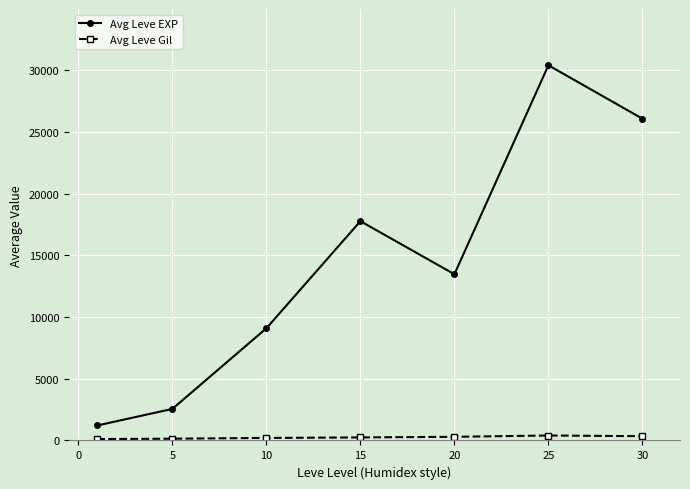

Which series has the largest total across all categories?

Avg Leve EXP